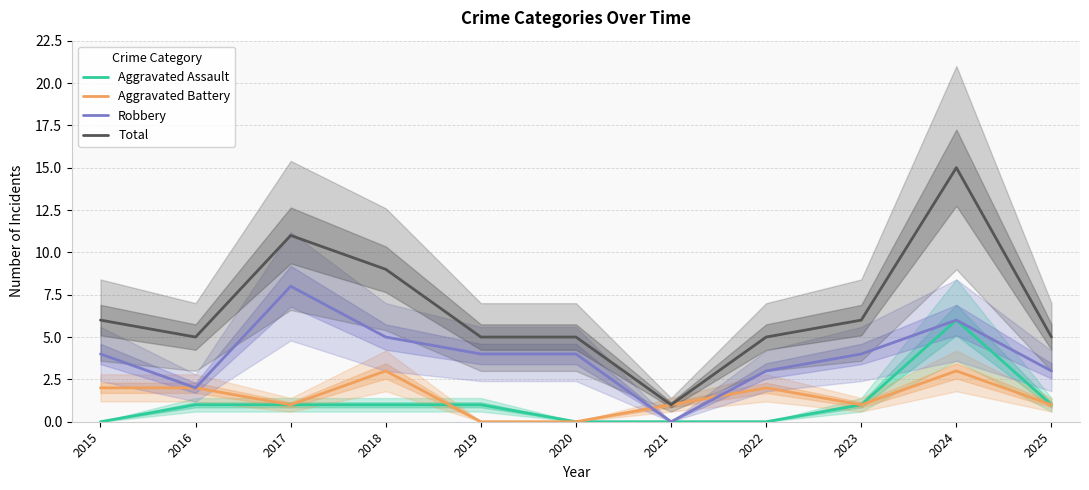

Does the chart display data point markers on the line(s)?

No